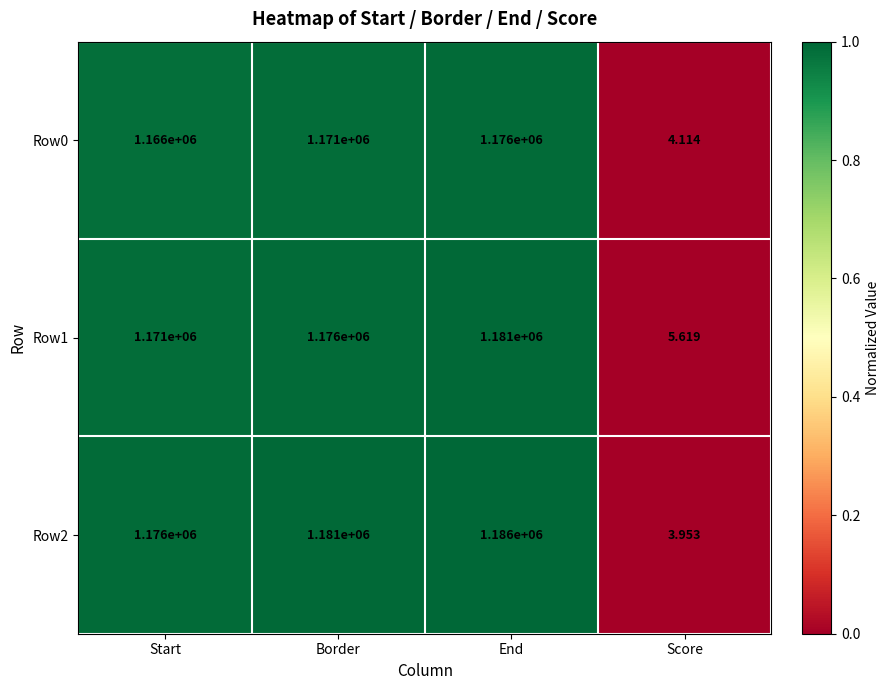

List the labels in order of Row0 value, smallest first.

Score, Start, Border, End